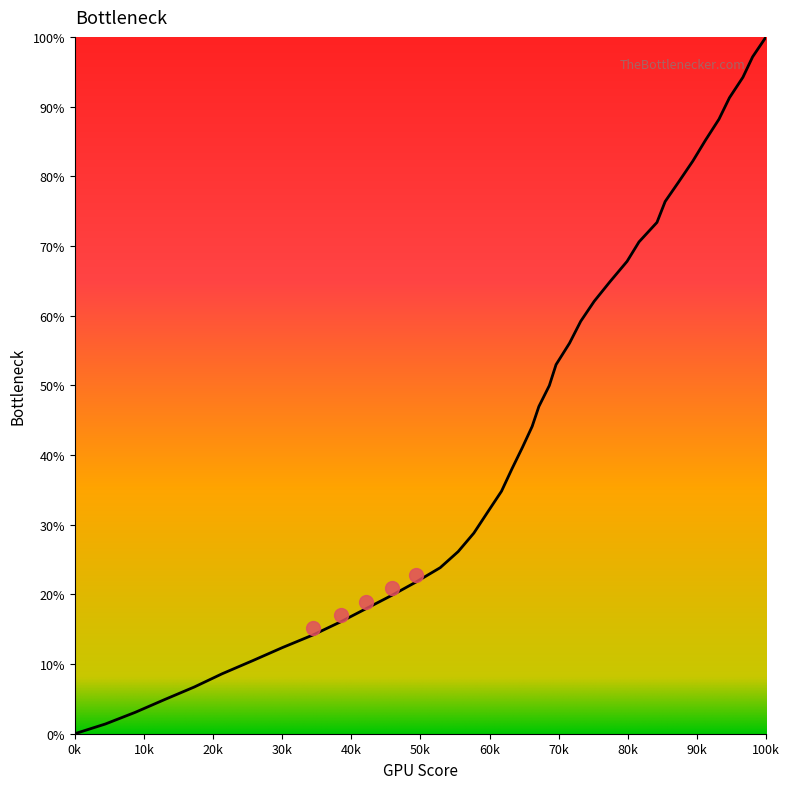

What is the difference between the maximum and minimum values?

100.0